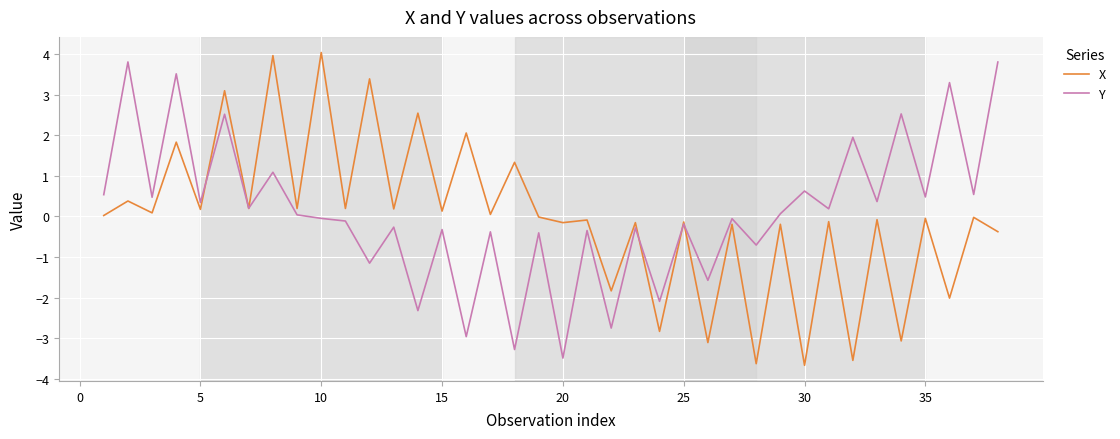

What is the minimum value for X?

-3.7